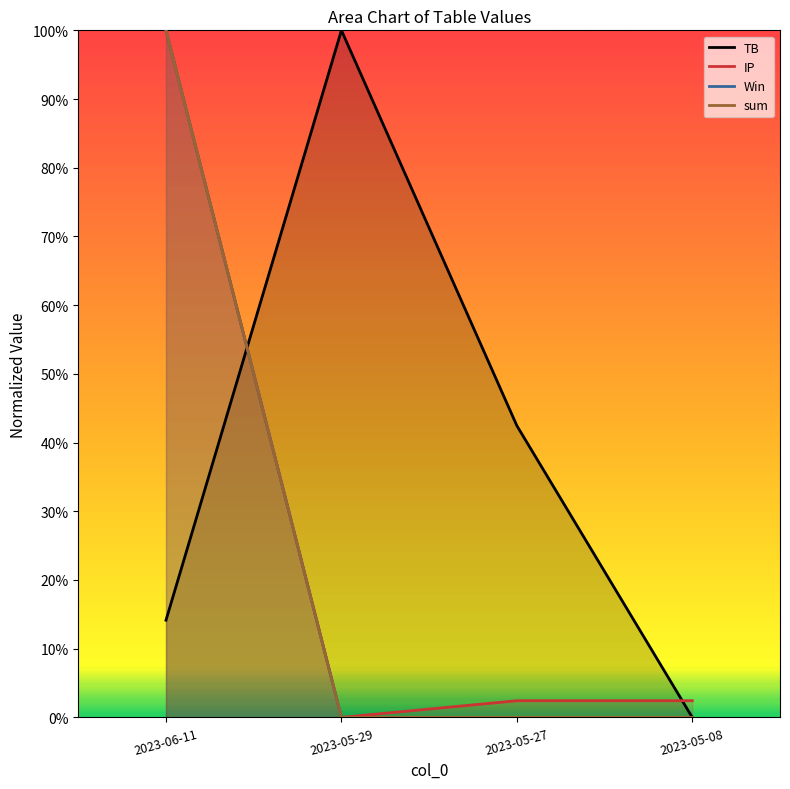

Where is TB nearest to the value 0?

2023-05-08